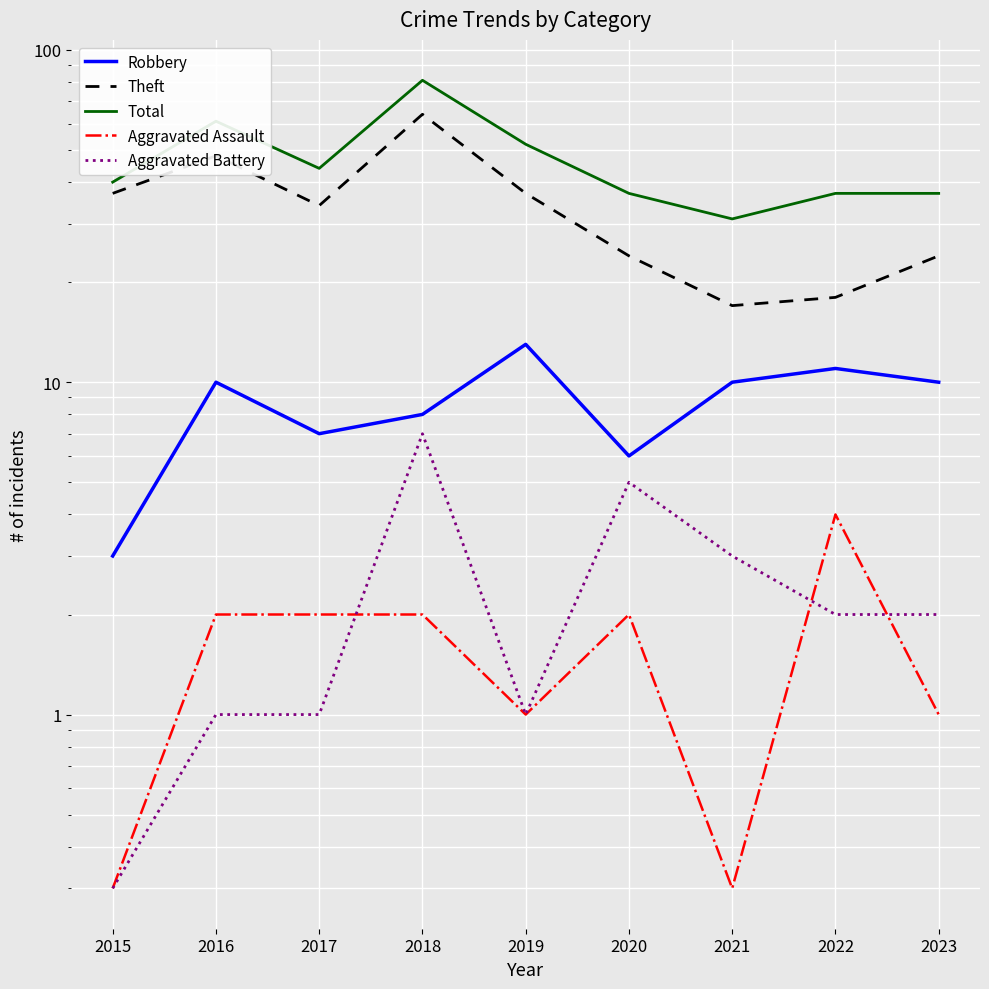

Rank the series at 2023 from highest to lowest value.

Total, Theft, Robbery, Aggravated Battery, Aggravated Assault